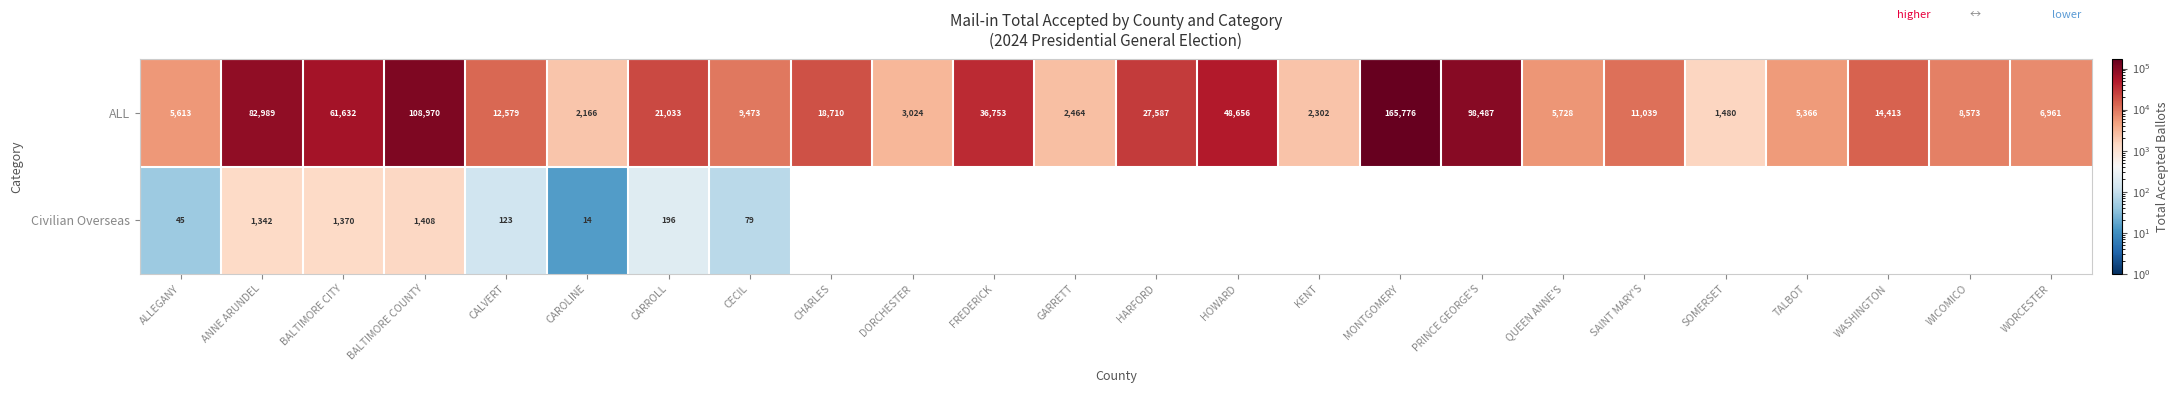

Is it true that ALL equals 2166 at CAROLINE?

True